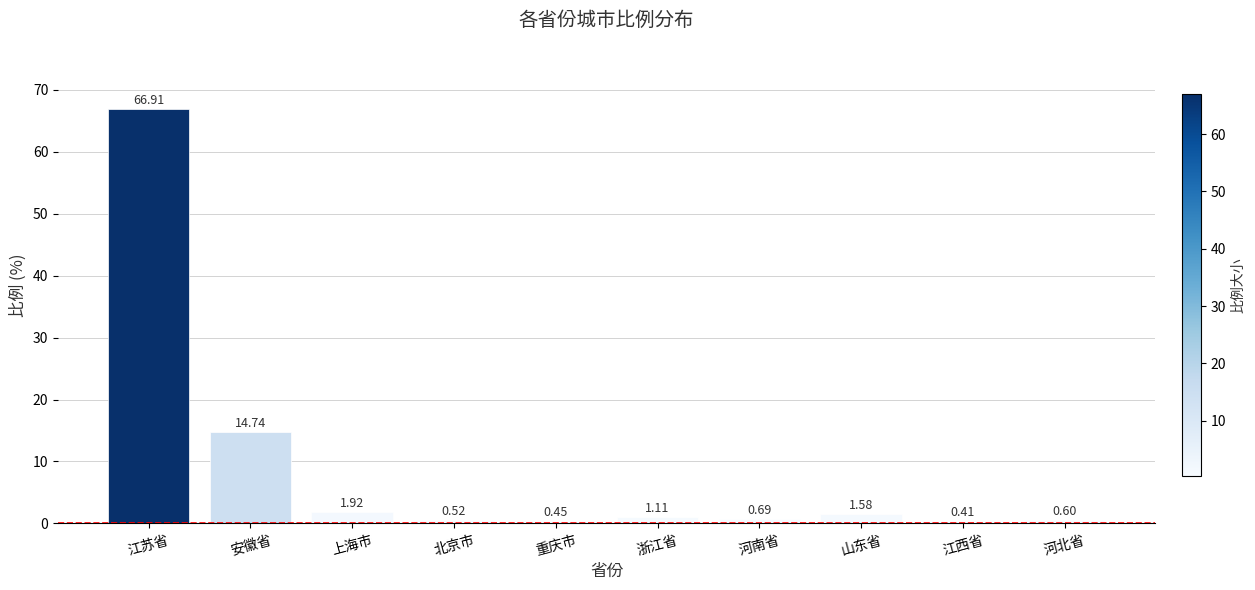

Where does the data first go above 1?

江苏省